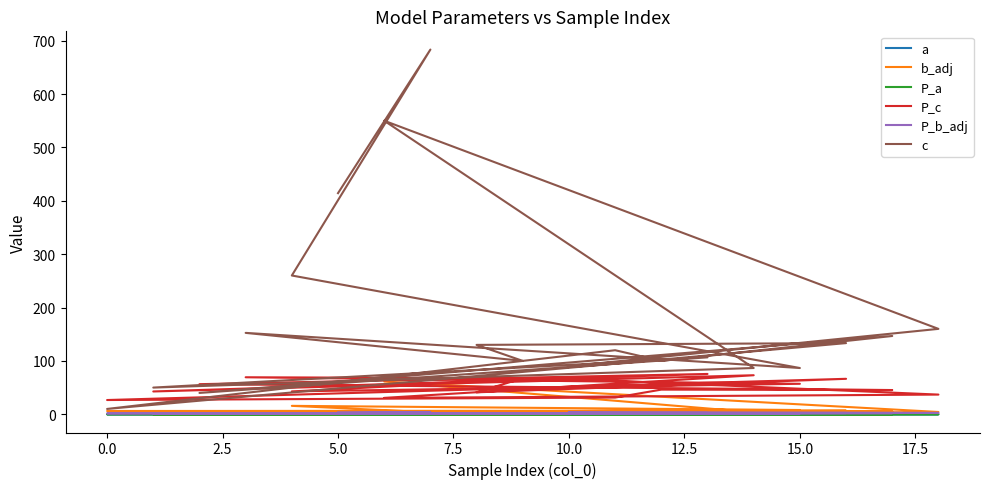

Reading right to left, what are all the values shown in this chart?

a: 0.0	0.0	0.0	0.0	0.0	0.0	0.0	0.0	0.0	0.0	0.0	0.0	0.0	0.0	0.0	0.0	0.0	0.0	0.0
b_adj: 0.3	4.3	61.4	3.7	1.0	4.4	0.8	5.4	4.5	0.5	6.1	6.8	5.0	0.2	3.2	8.0	15.8	3.7	4.3
P_a: 0.0	0.0	0.0	0.0	0.0	0.0	0.0	0.0	0.0	0.0	0.0	0.0	0.0	0.0	0.0	0.0	0.0	0.0	0.0
P_c: 66.3	36.9	30.7	73.1	42.7	75.5	56.4	45.4	46.2	31.3	26.7	66.4	41.1	67.5	69.3	57.1	42.8	55.9	52.9
P_b_adj: 4.1	2.5	2.0	2.2	1.3	2.4	1.9	2.1	2.1	2.2	1.7	2.4	1.5	1.7	1.8	1.9	1.5	3.8	3.5
c: 90.0	160.0	550.0	86.7	50.0	106.7	40.0	146.7	100.0	120.0	10.0	133.3	130.0	100.0	152.5	86.7	260.0	683.3	414.3